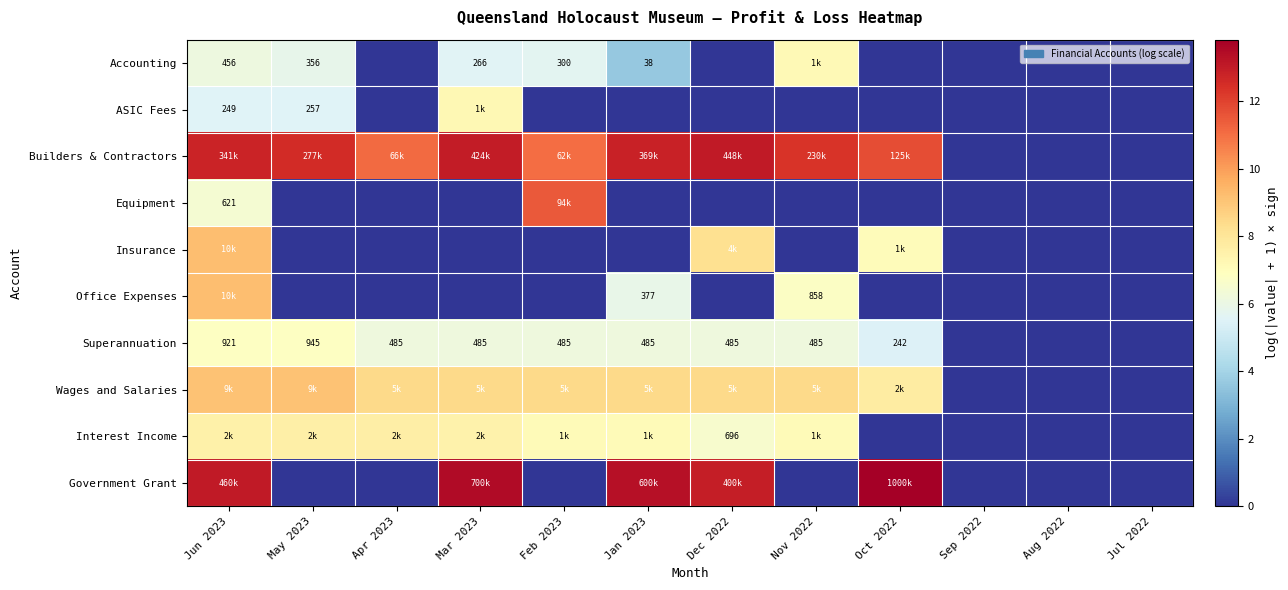

What is the difference between the second highest and second lowest values in the Superannuation series?

6.8